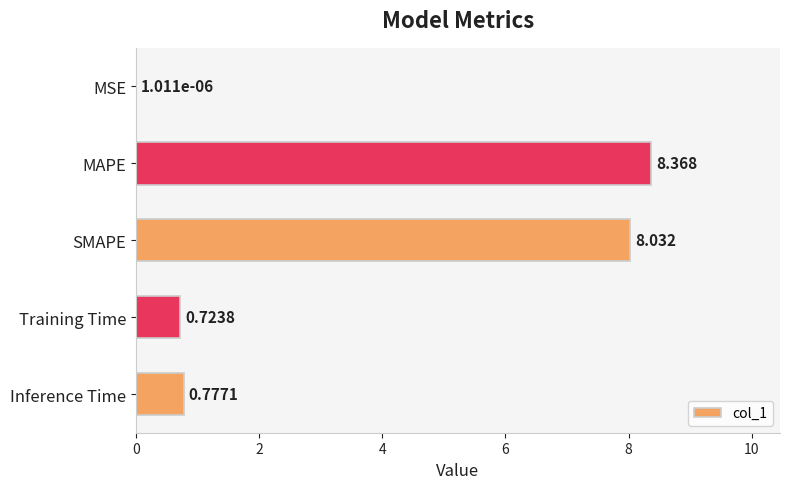

Between Training Time and MAPE, which is larger?

MAPE